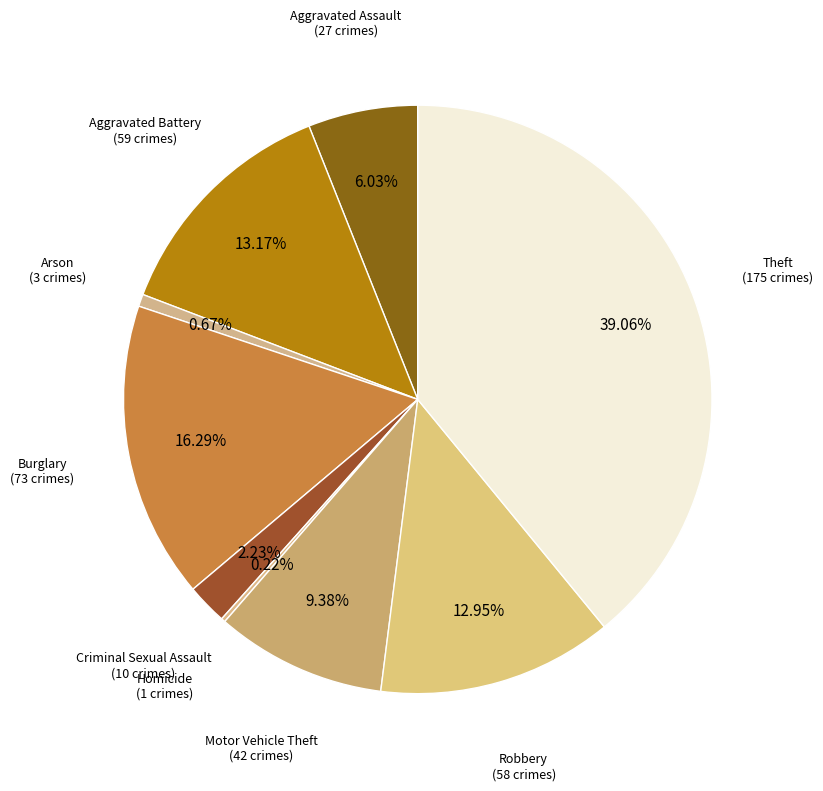

What is the smallest slice in the pie chart?

Homicide